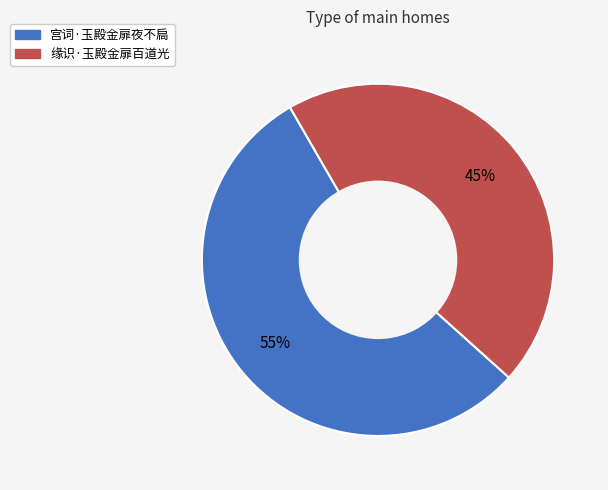

Do 宫词·玉殿金扉夜不扃 and 缘识·玉殿金扉百道光 together represent more than half of the pie?

Yes